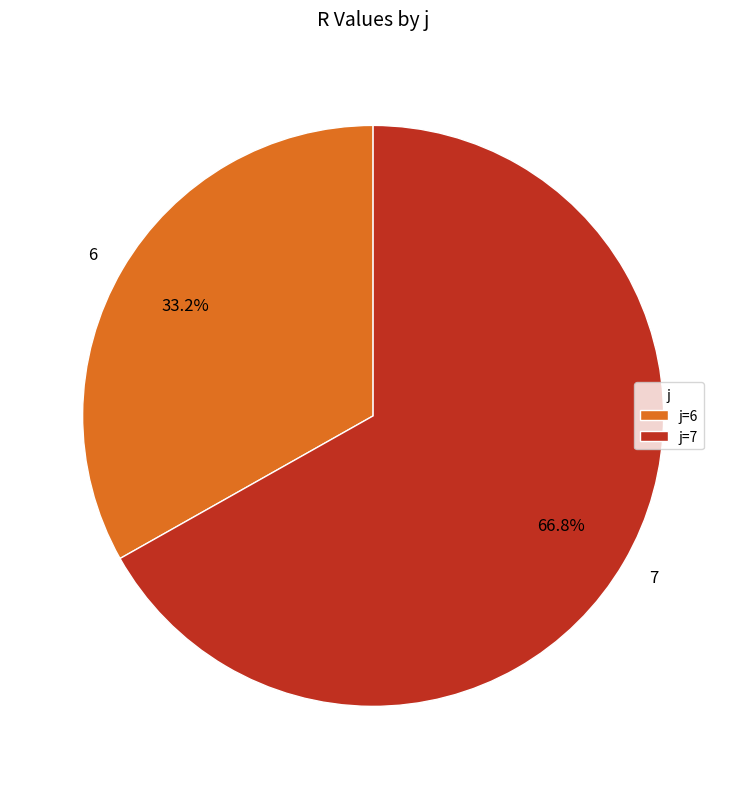

To the nearest percent, what is the difference between the 6 and 7 slice percentages?

34%